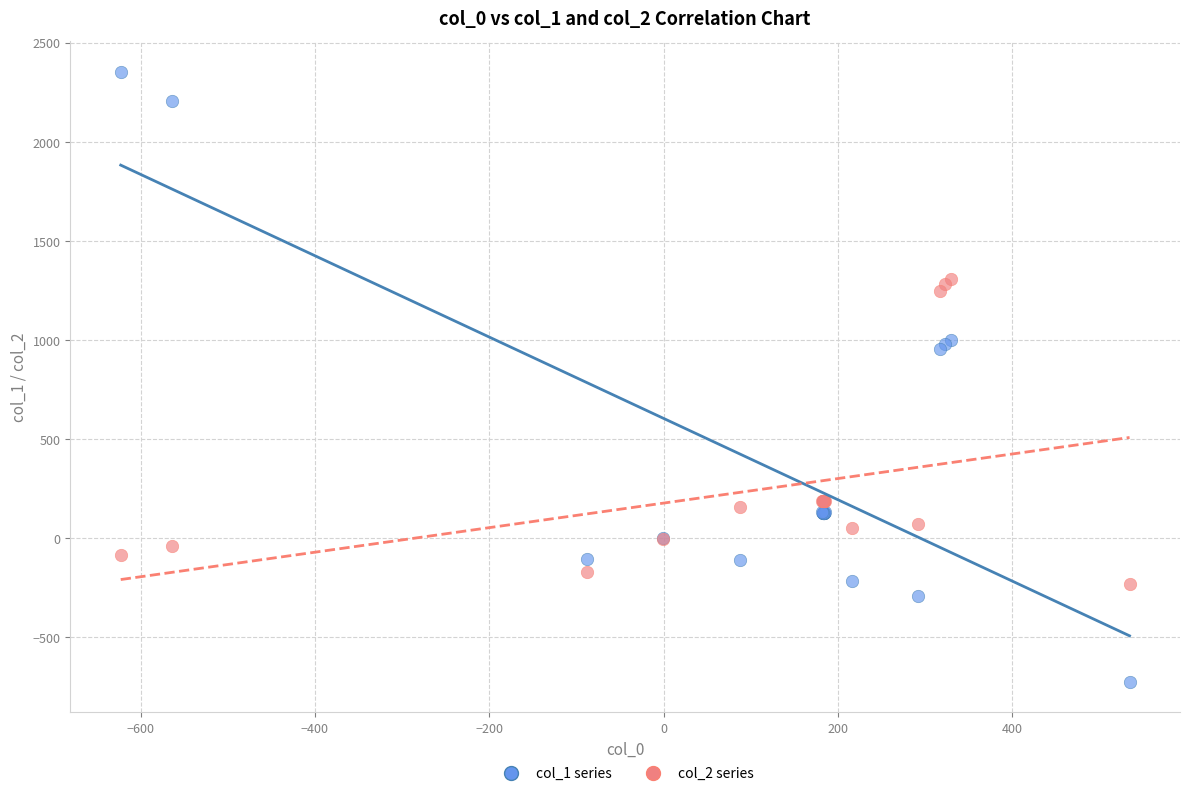

Which series has the largest Y range (max minus min)?

col_1 series